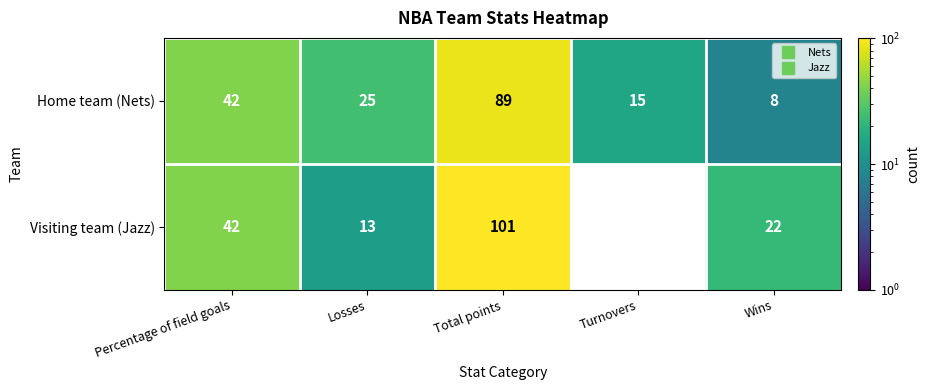

True or false: Visiting team (Jazz) has a value of 23 at Percentage of field goals.

False